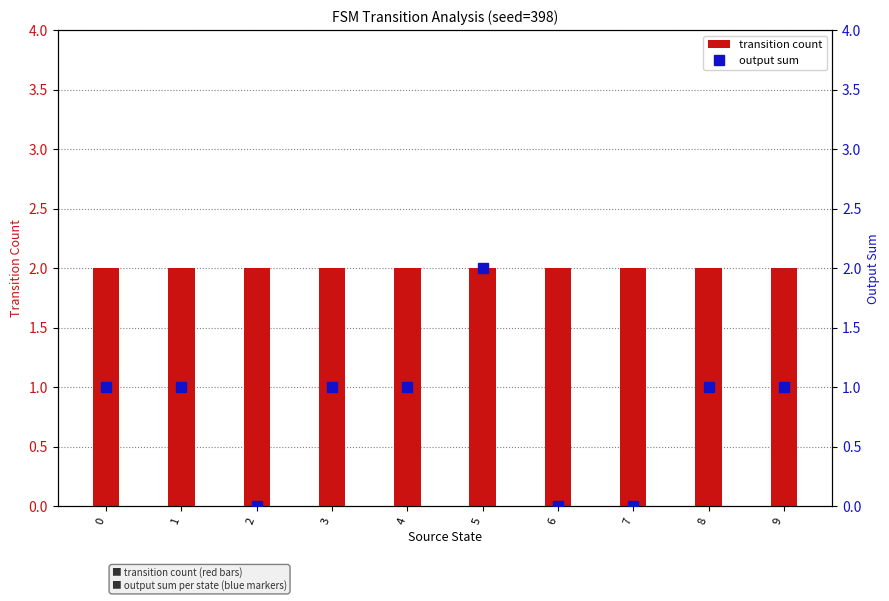

At which category is the sum across all series the highest?

5